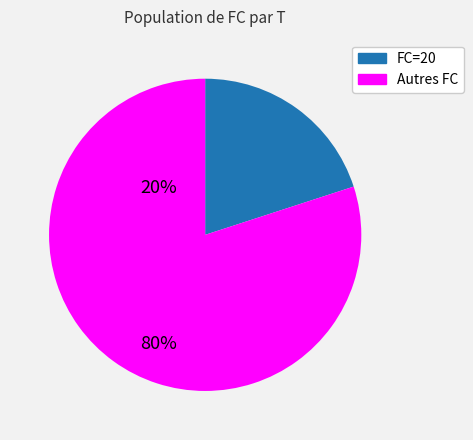

Does any single category account for the majority?

Yes